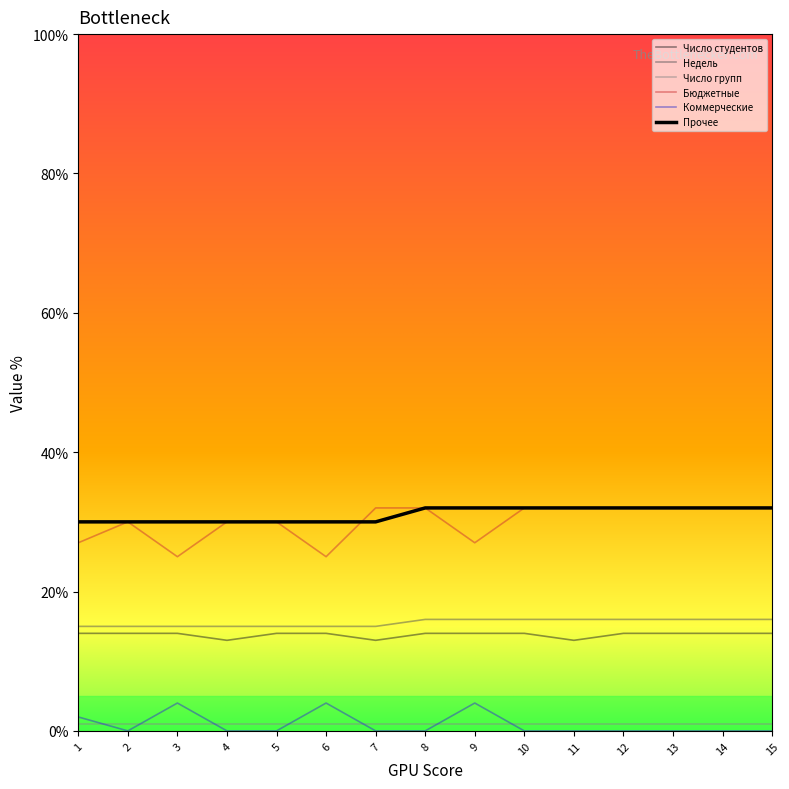

Does the chart have visible grid lines?

No